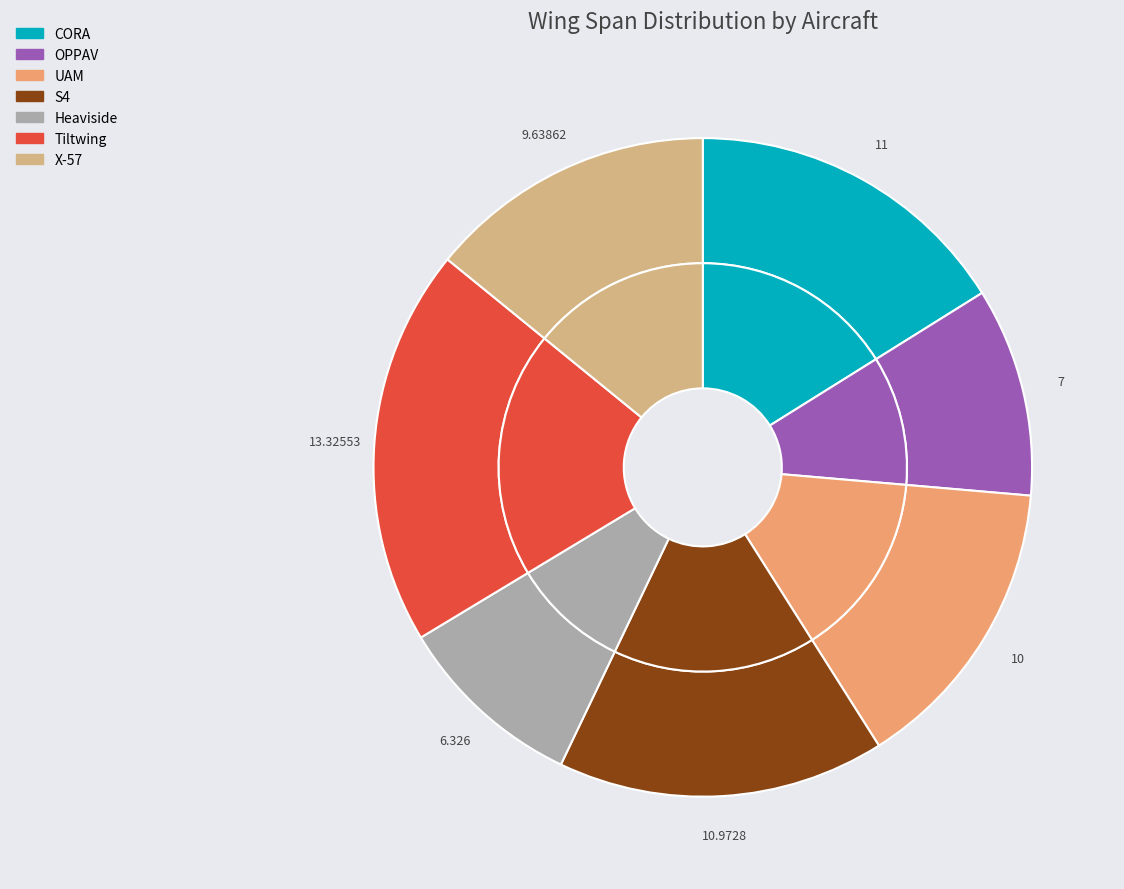

Does Heaviside represent more than half of the total?

No